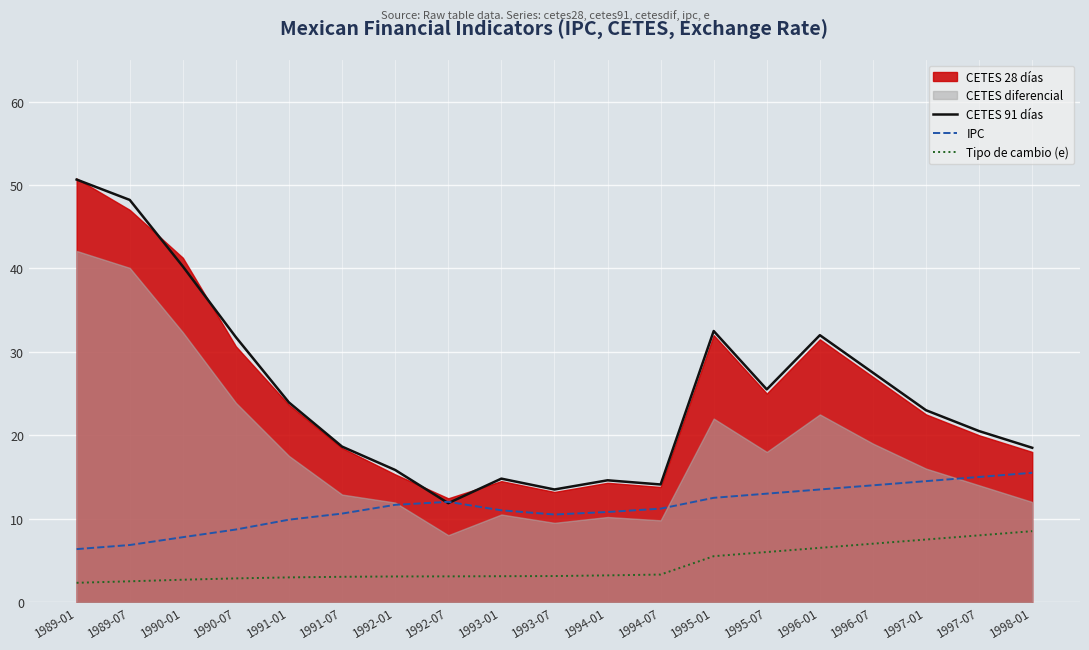

What is the difference between the maximum and minimum values in the IPC series?

9.2